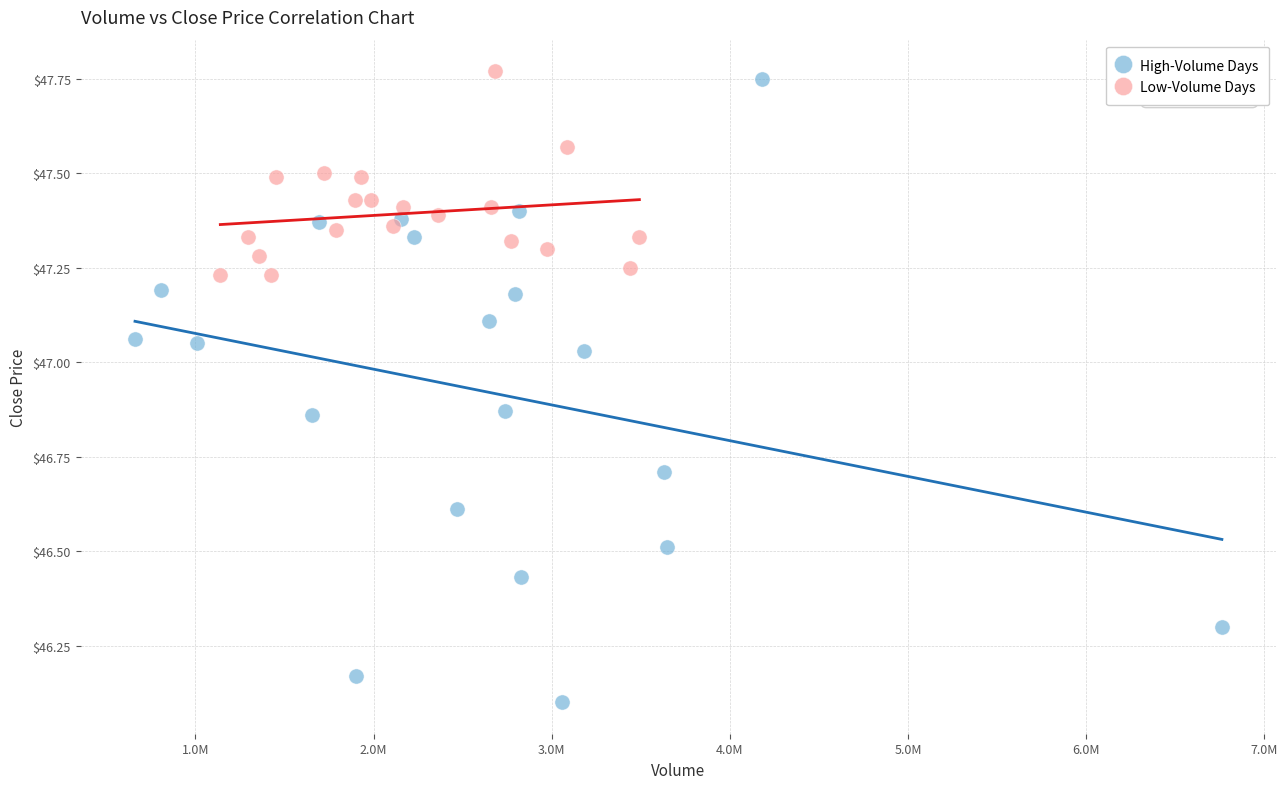

Which series has the largest Y range (max minus min)?

High-Volume Days